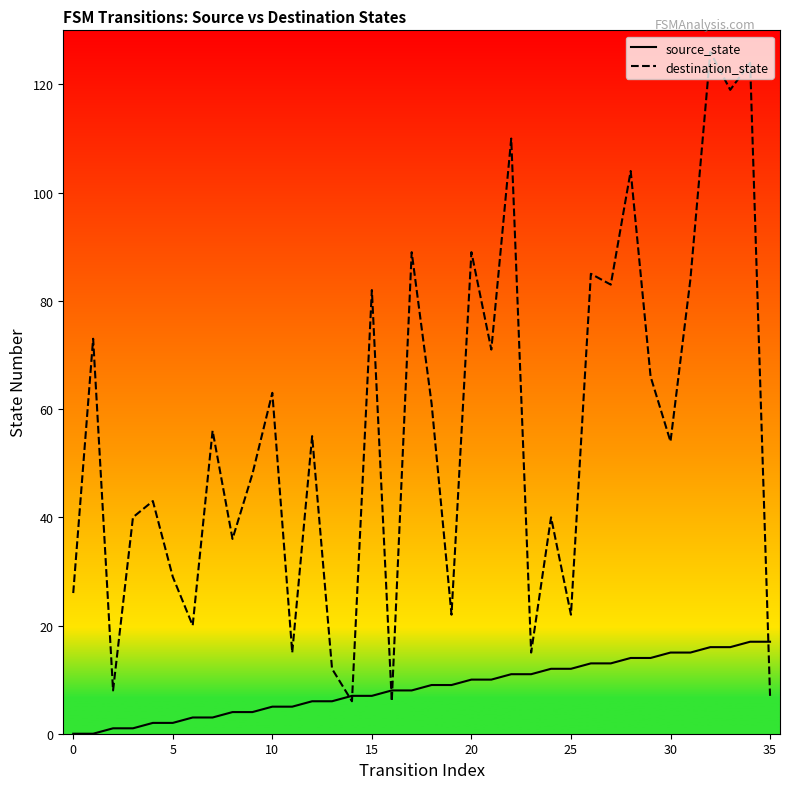

Where does the source_state series first go above 9?

20